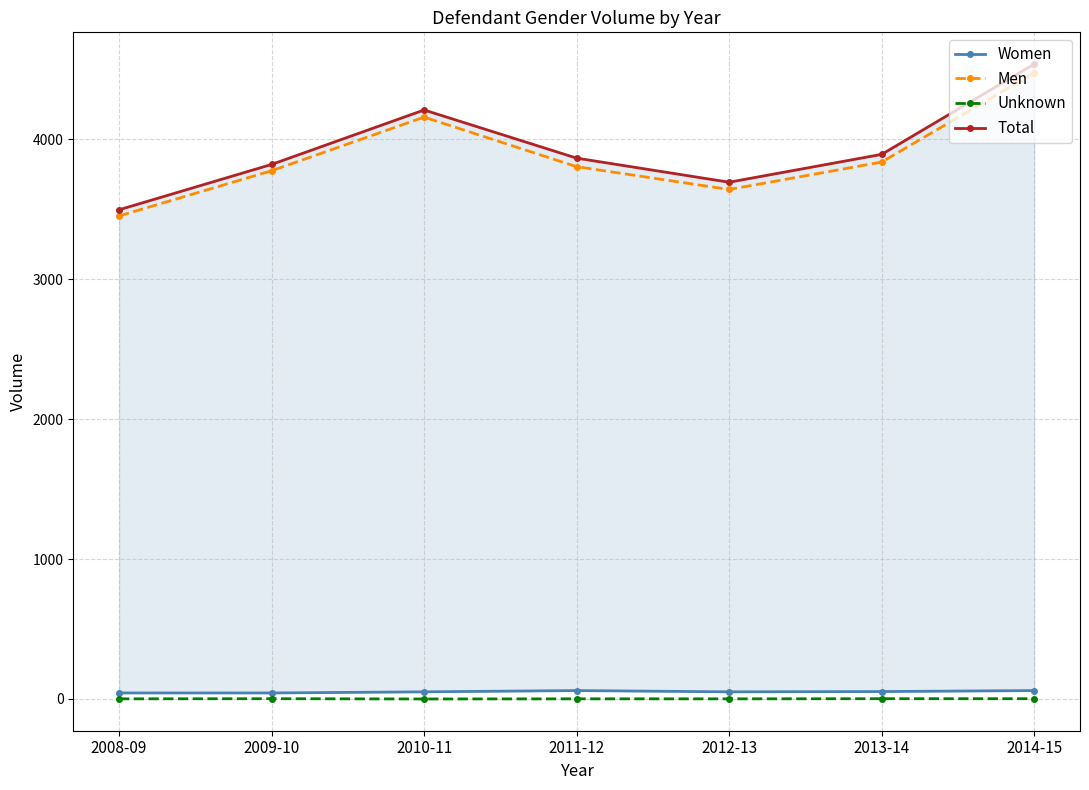

True or false: Unknown and Total intersect in this chart.

False